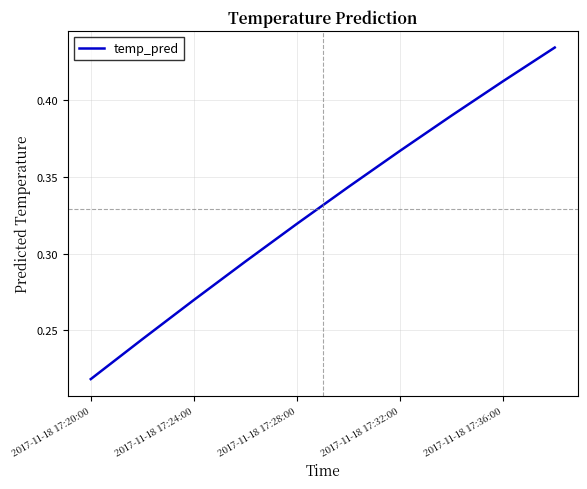

How many lines are shown in the chart?

1